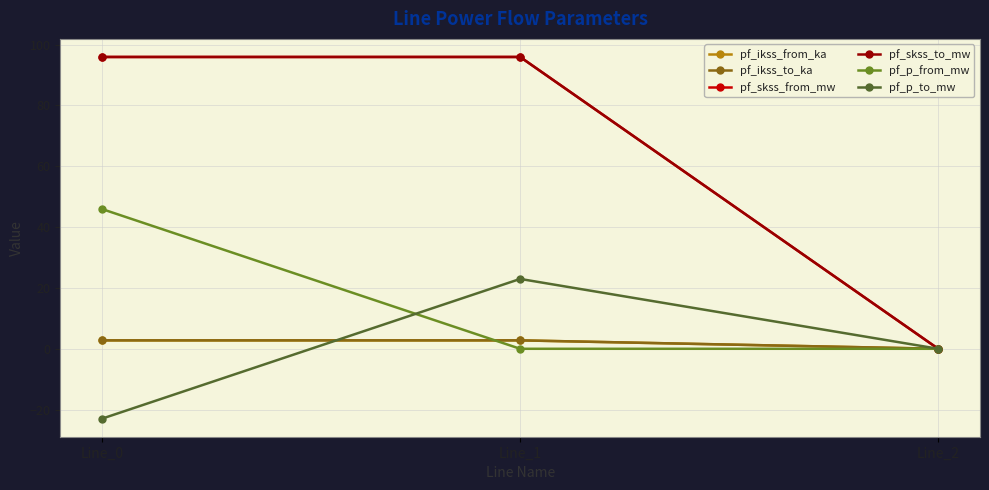

Is this an area chart (filled region under the line)?

No